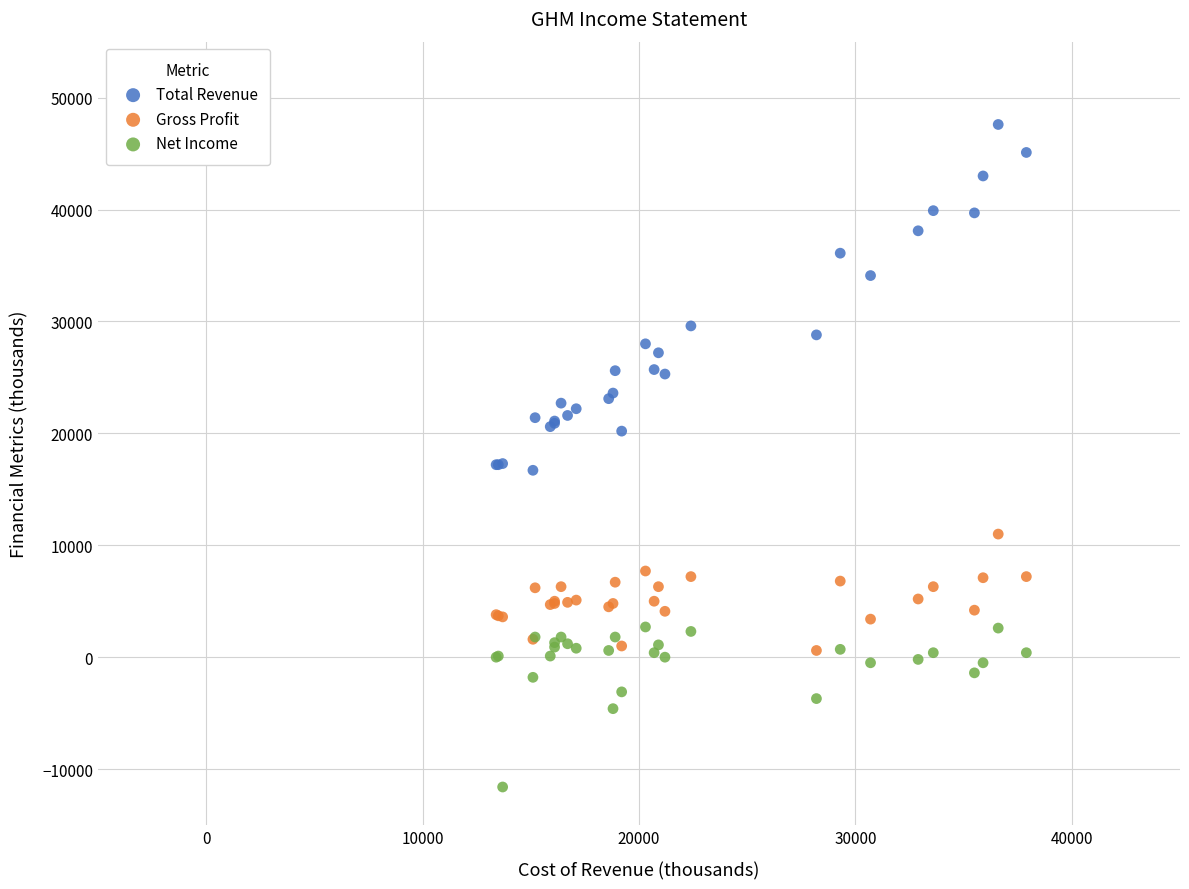

Which series contains the highest Y value?

Total Revenue